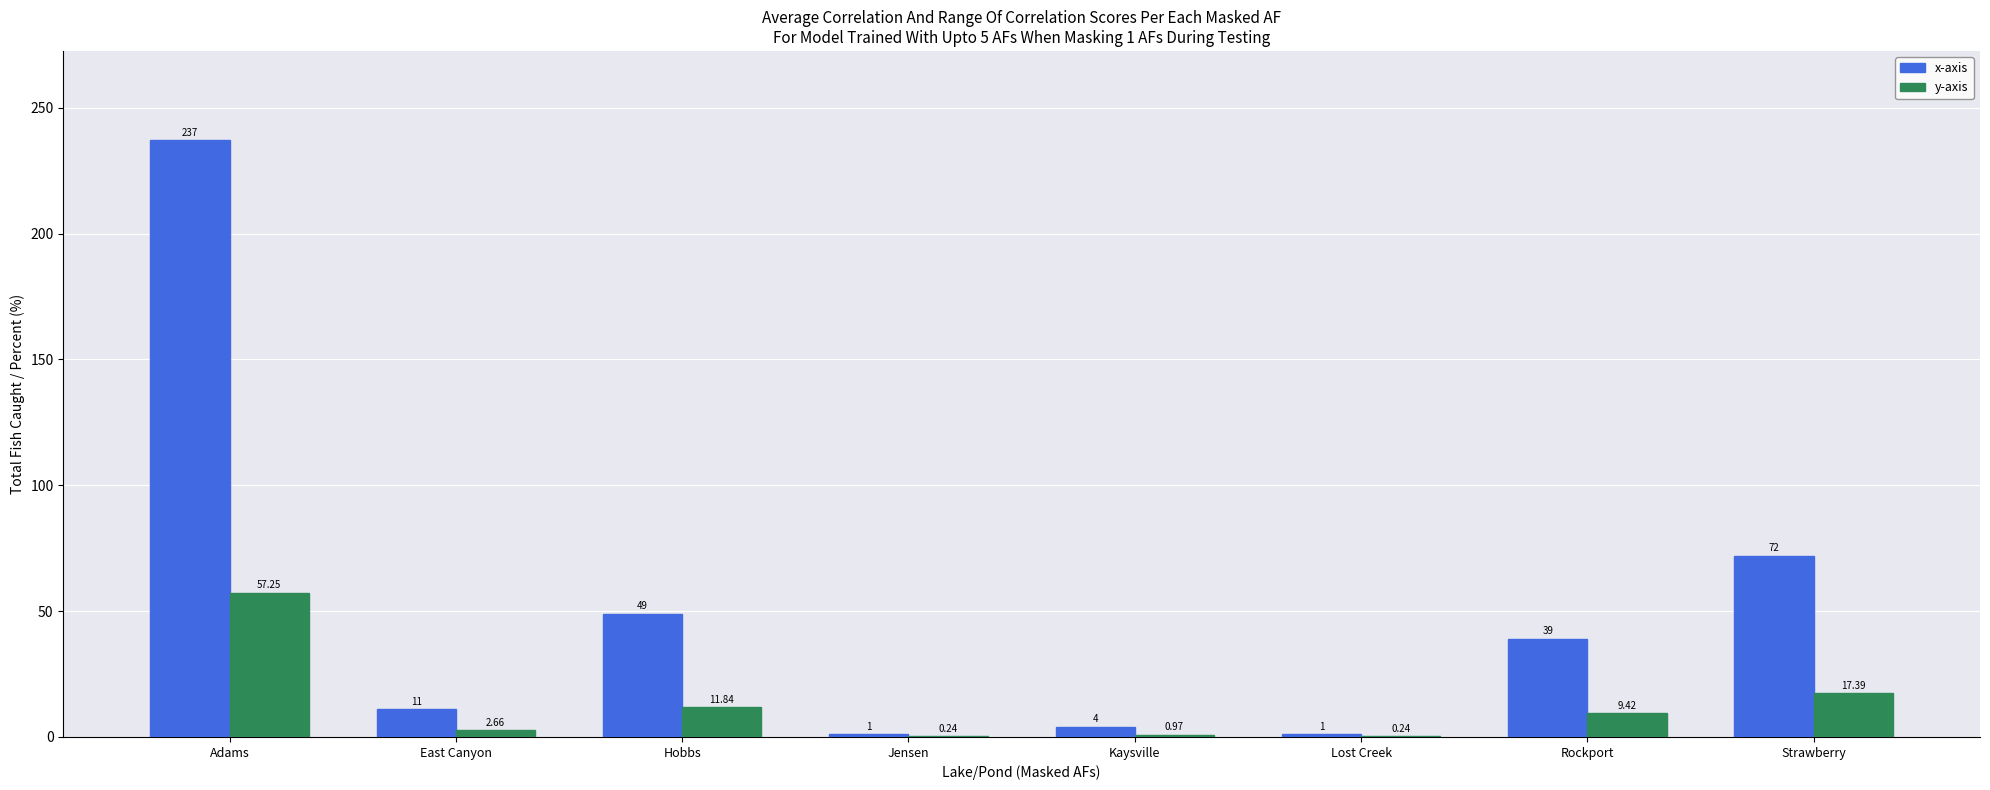

What is the approximate value of x-axis at Adams?

237.0